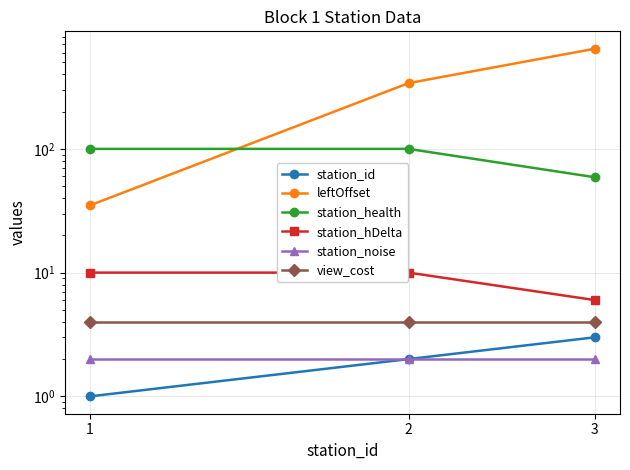

The view_cost series shows 2 at 3. True or false?

False